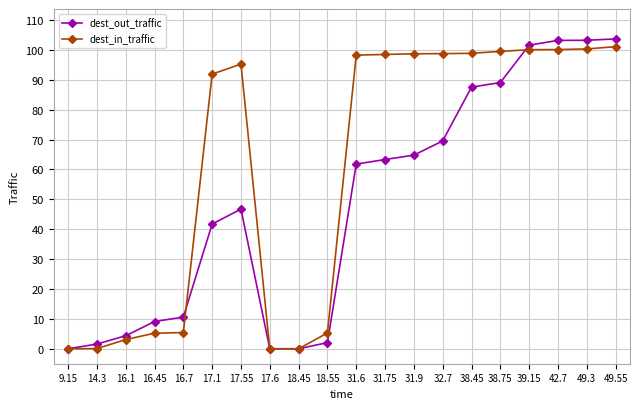

What is the difference between the highest and lowest values at 49.3?

2.9